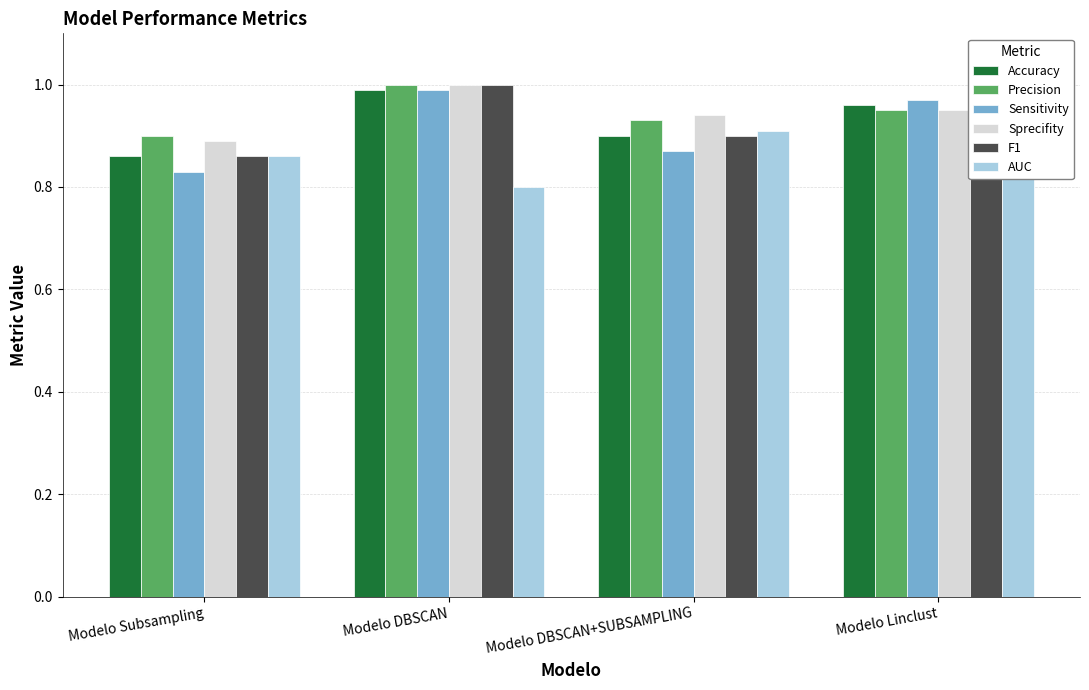

Which category has the lowest value in the AUC series?

Modelo DBSCAN